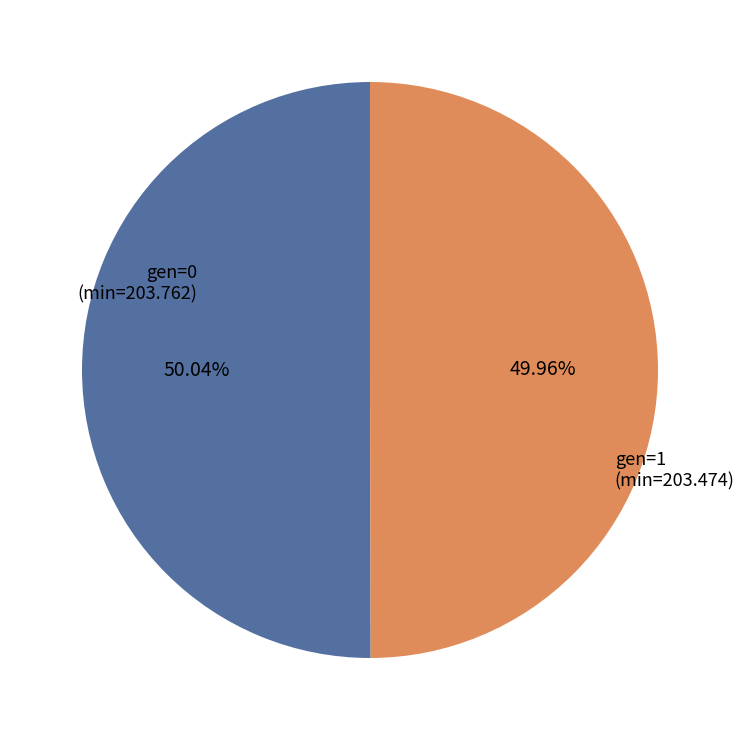

Is the sum of gen=1 (min=203.474) and gen=0 (min=203.762) greater than half?

Yes